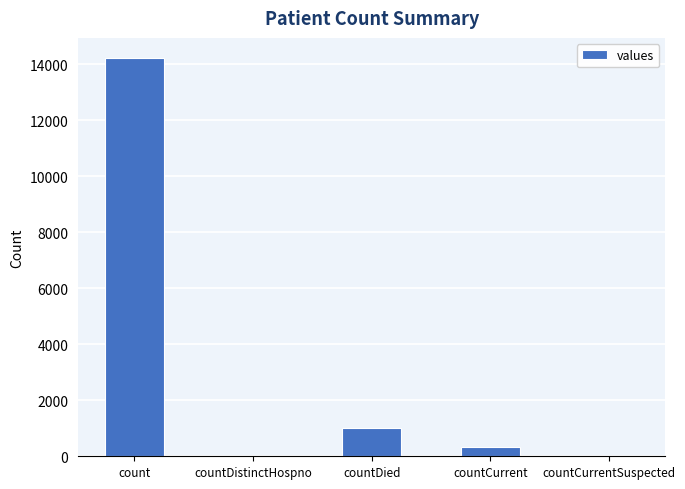

Are the bars horizontal?

No